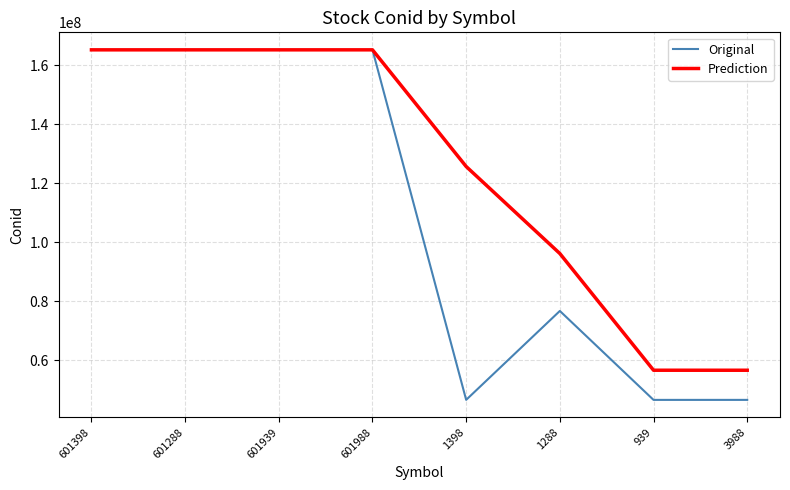

What is the average value of the Original series?

109740626